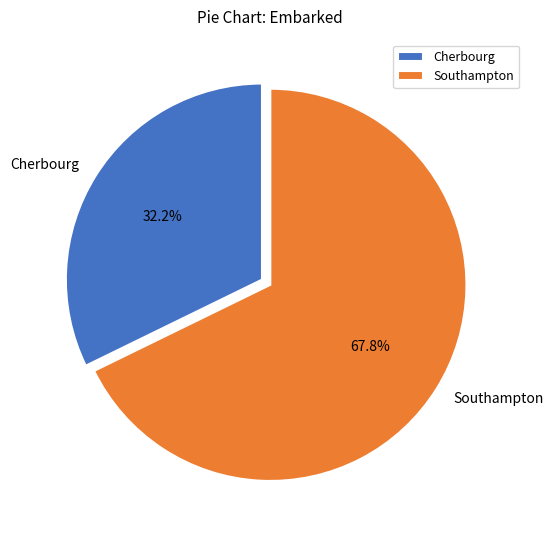

Do Southampton and Cherbourg together represent more than half of the pie?

Yes